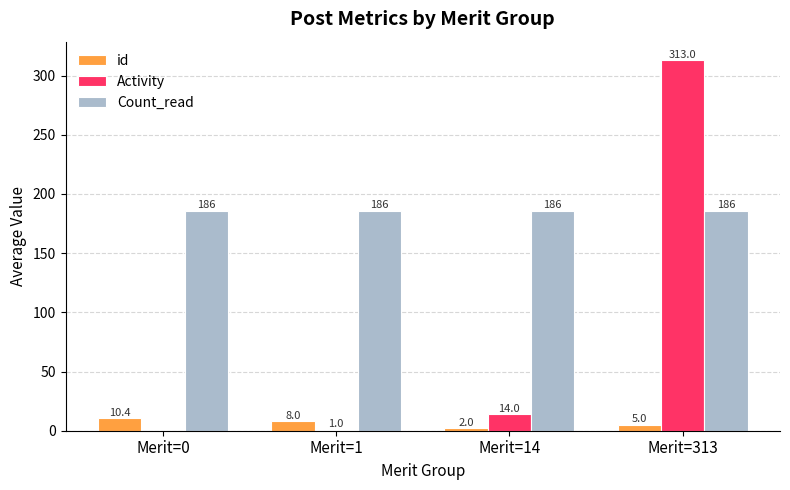

Which series has the largest range (max minus min)?

Activity